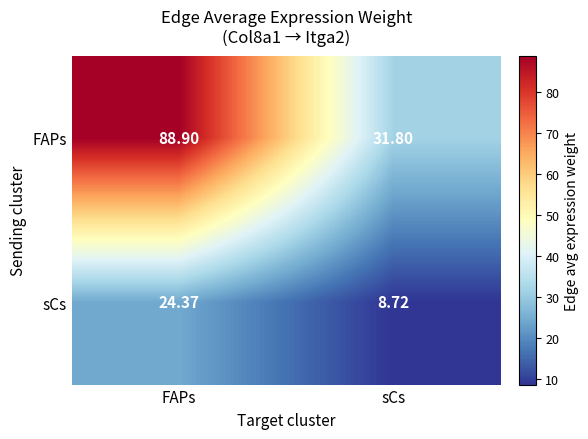

At which label is FAPs closest to 60?

sCs